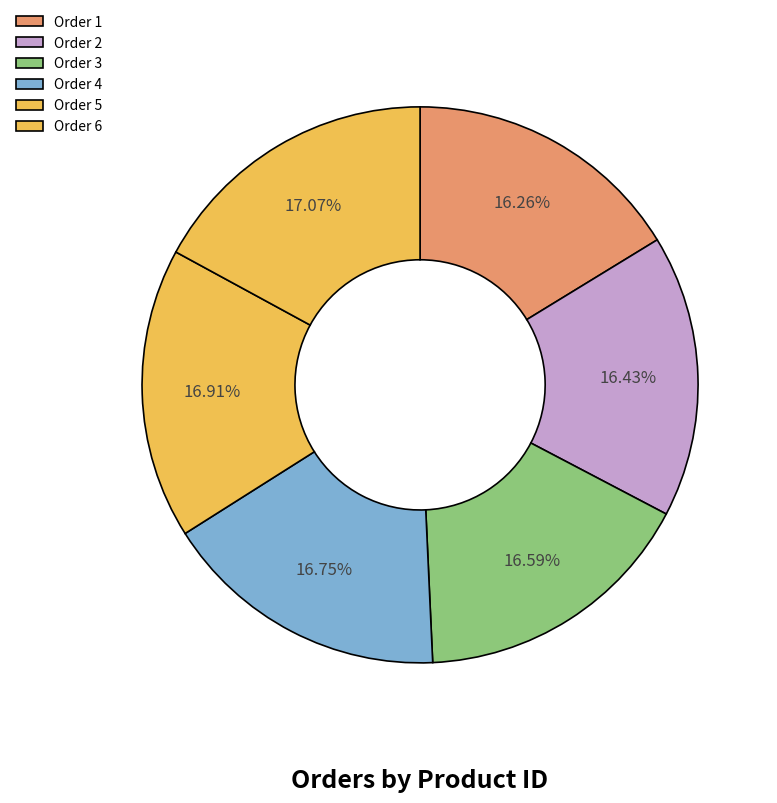

True or false: Order 6 accounts for 25% of the total.

False